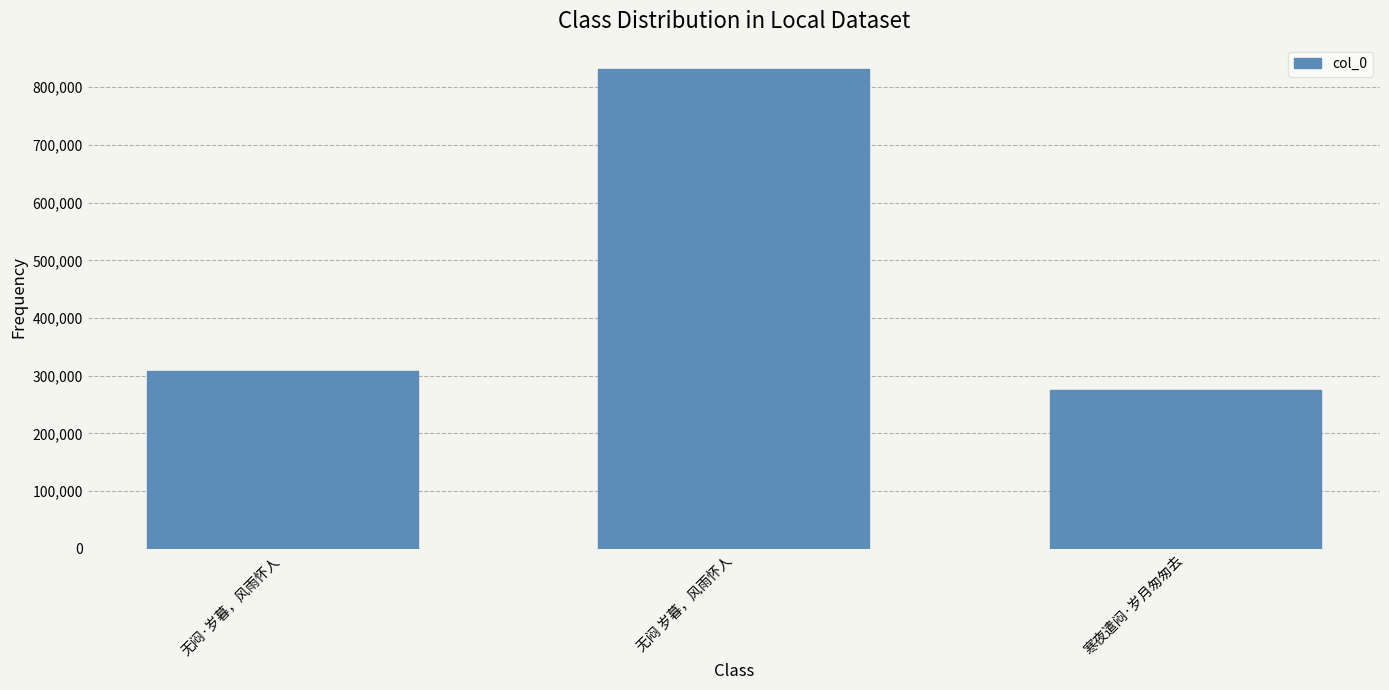

Count the number of data series in this chart.

1